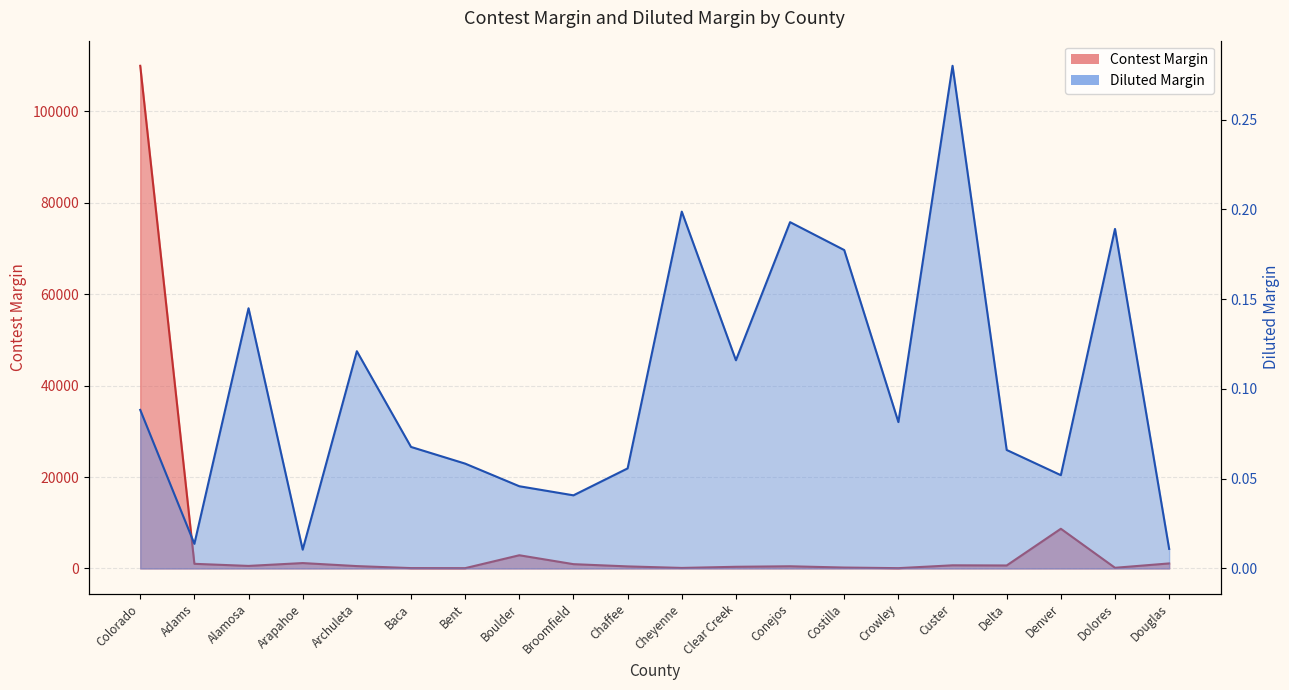

Does the chart have visible grid lines?

Yes